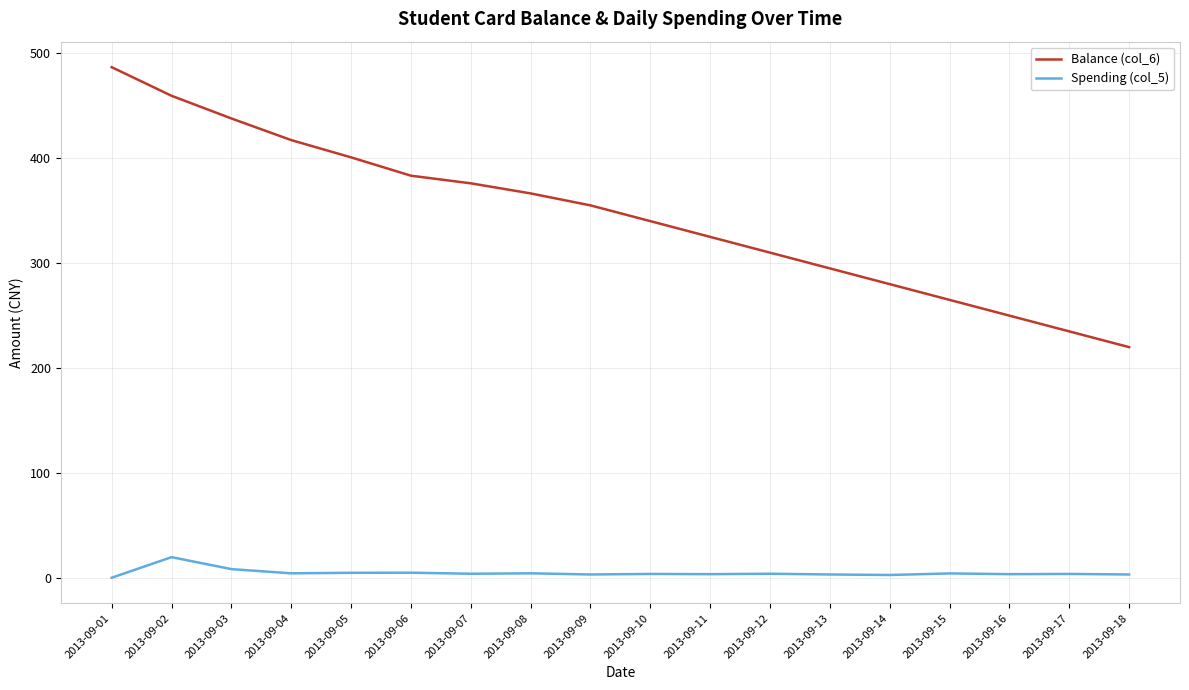

Does the chart display data point markers on the line(s)?

No